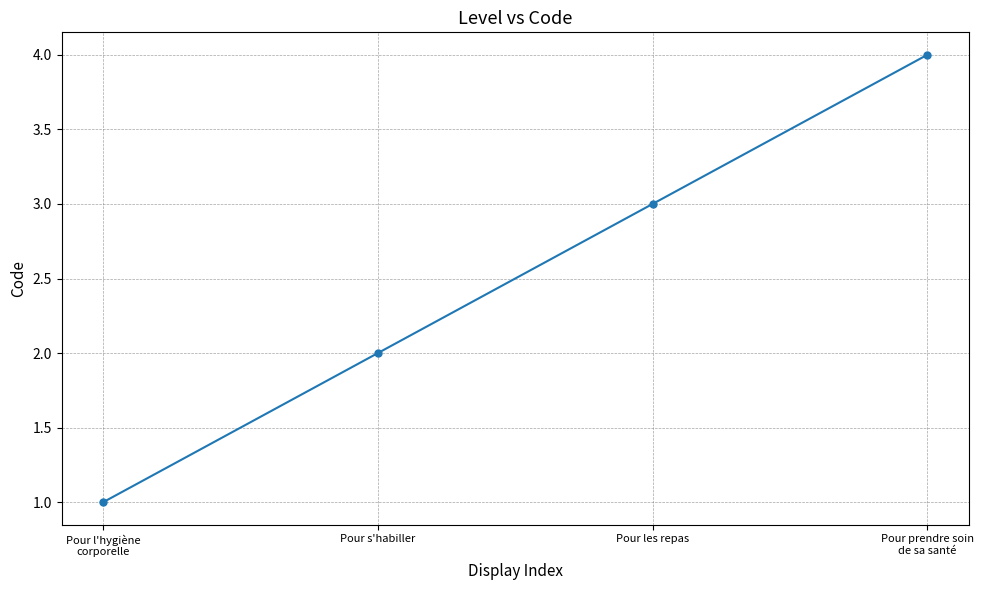

True or false: there are more than 1 points higher than both neighbors.

False